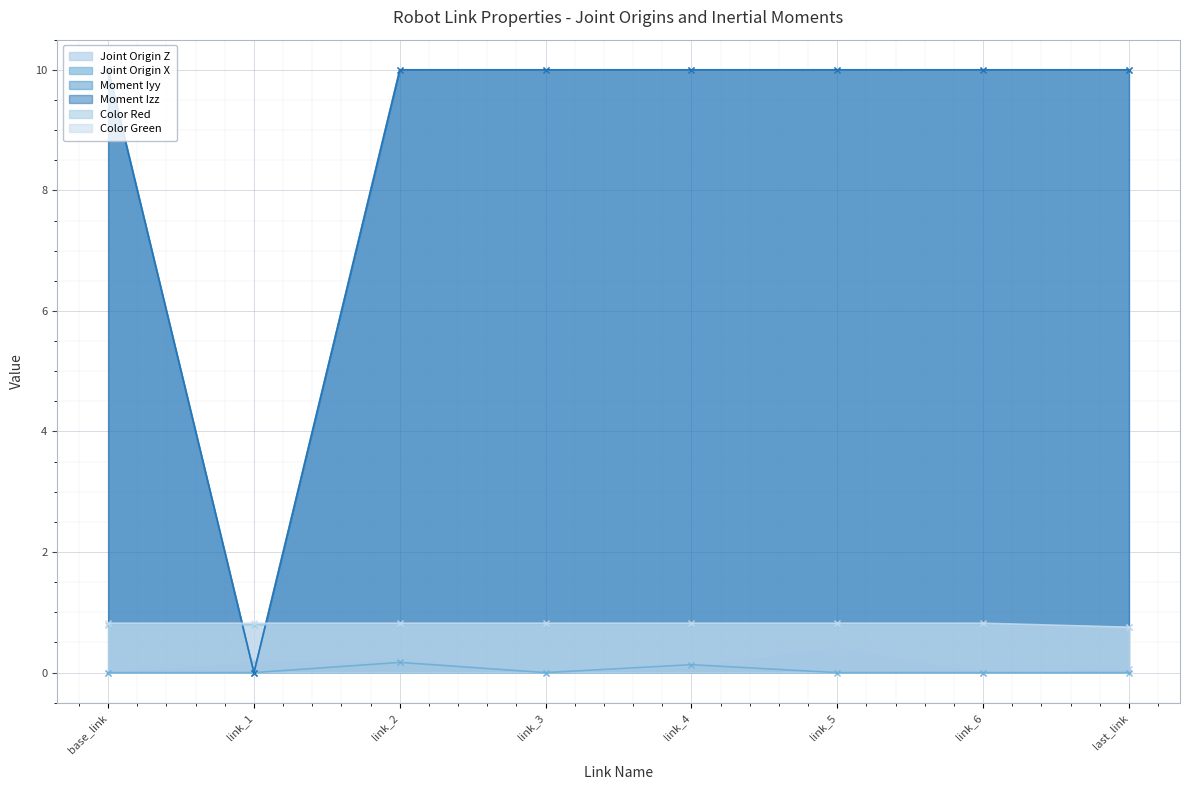

Count the Color Green values in the range 0 to 1.

8